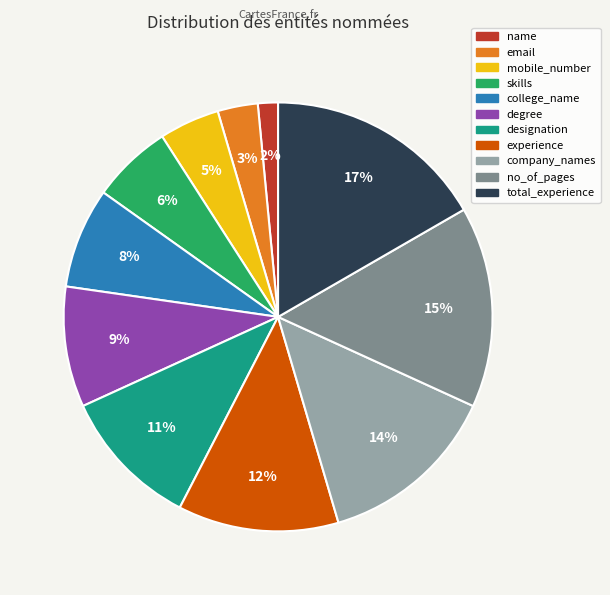

To the nearest percent, what percentage of the pie is skills?

6%